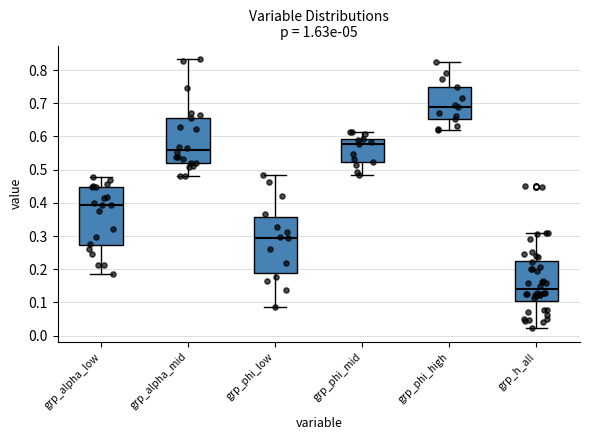

Reading left to right, transcribe this box plot: for each box, give where its median line is, the range the box spans, and where its two whiskers end, as read against the y-axis. The values are not printed on the chart, so give them approximately, as read against the axis.

grp_alpha_low: median 0.39, box 0.27 to 0.45, whiskers 0.19 to 0.48
grp_alpha_mid: median 0.56, box 0.52 to 0.66, whiskers 0.48 to 0.83
grp_phi_low: median 0.29, box 0.19 to 0.36, whiskers 0.09 to 0.48
grp_phi_mid: median 0.58, box 0.52 to 0.59, whiskers 0.49 to 0.61
grp_phi_high: median 0.69, box 0.65 to 0.75, whiskers 0.62 to 0.82
grp_h_all: median 0.14, box 0.11 to 0.23, whiskers 0.02 to 0.31